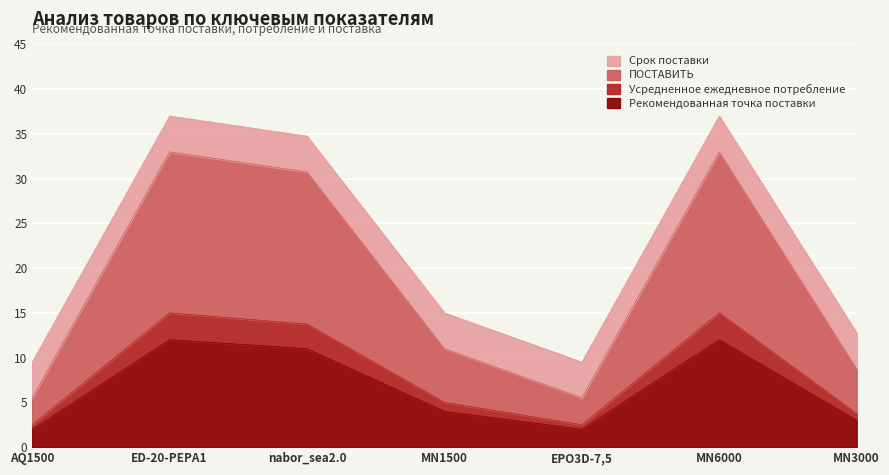

Count the number of categories in the chart.

7